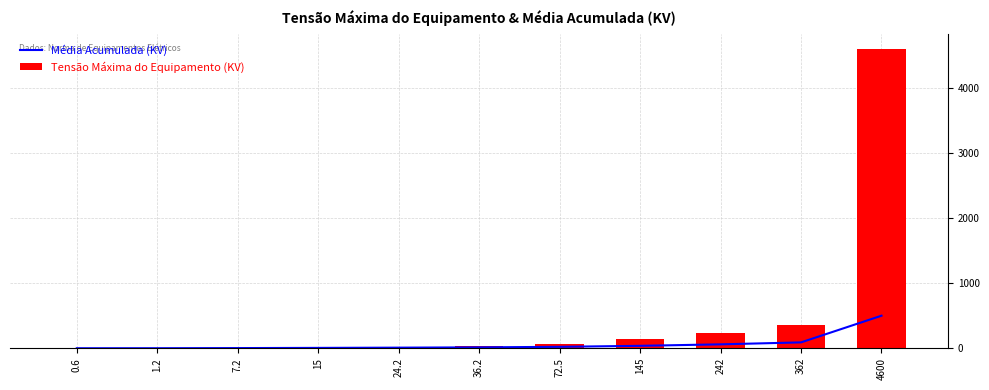

Are the bars grouped side by side (vs. stacked)?

Yes